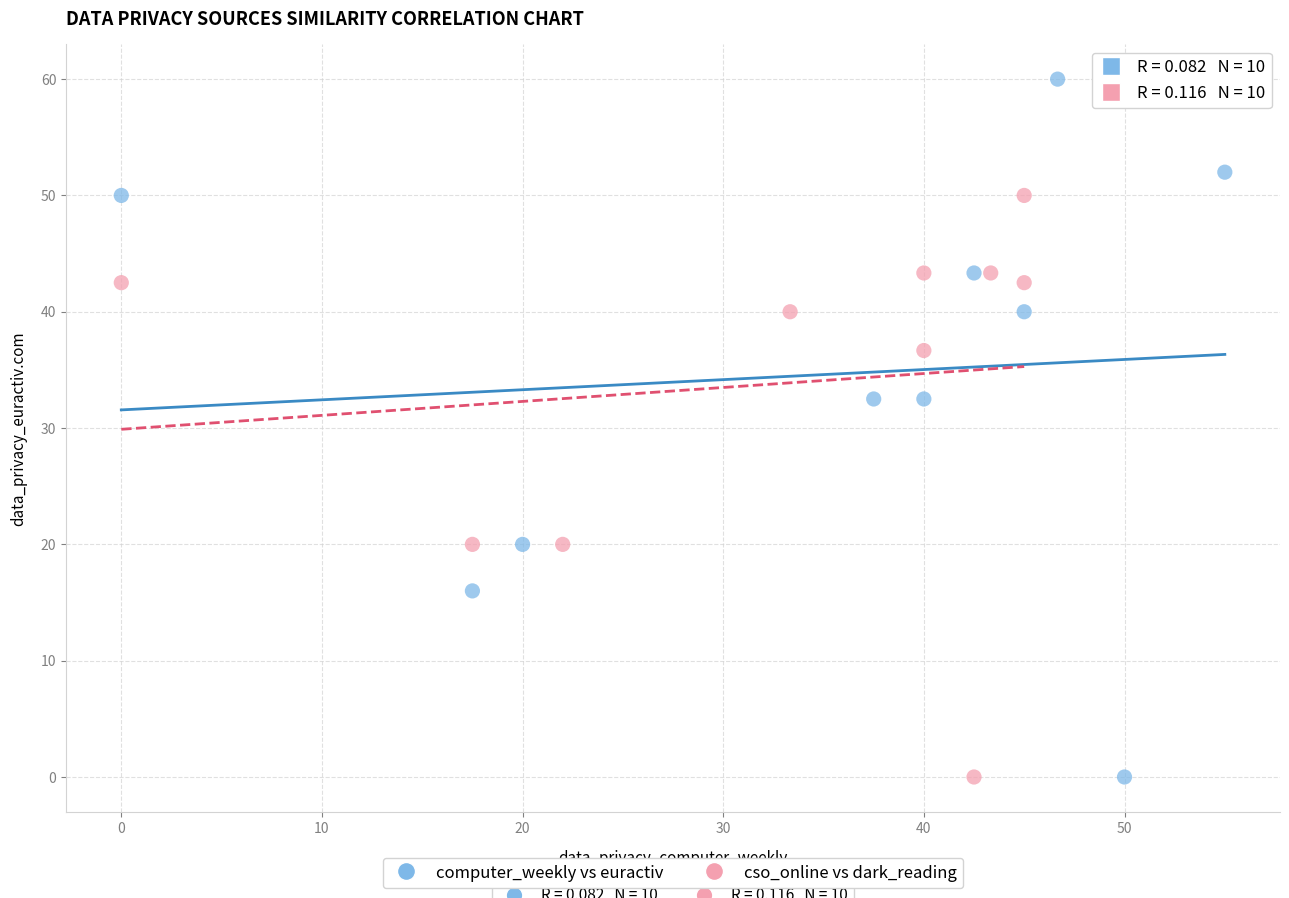

Which series has the widest spread of Y values?

computer_weekly vs euractiv